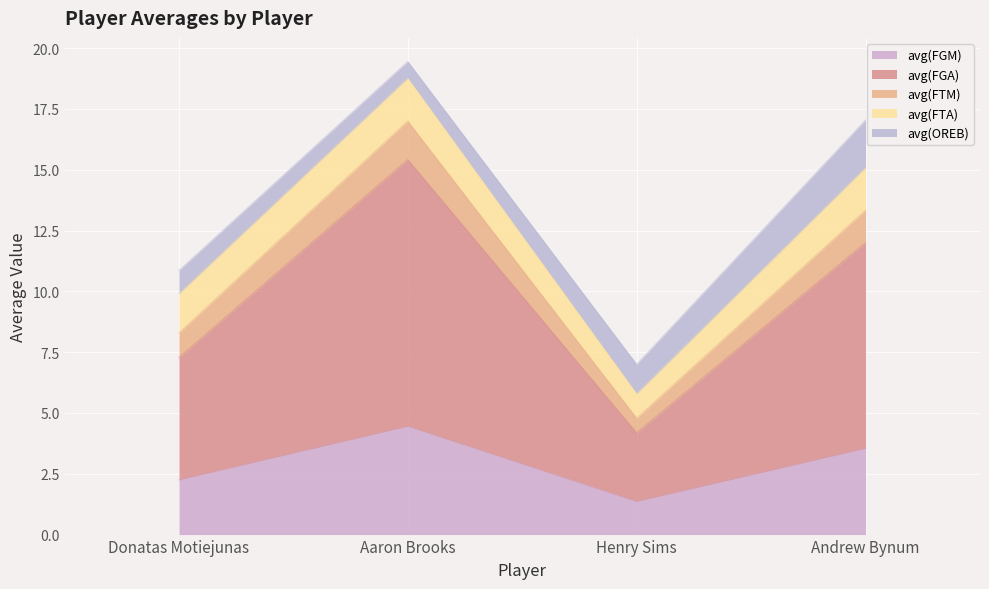

The value of avg(FGM) at Andrew Bynum is 3.5. True or false?

True